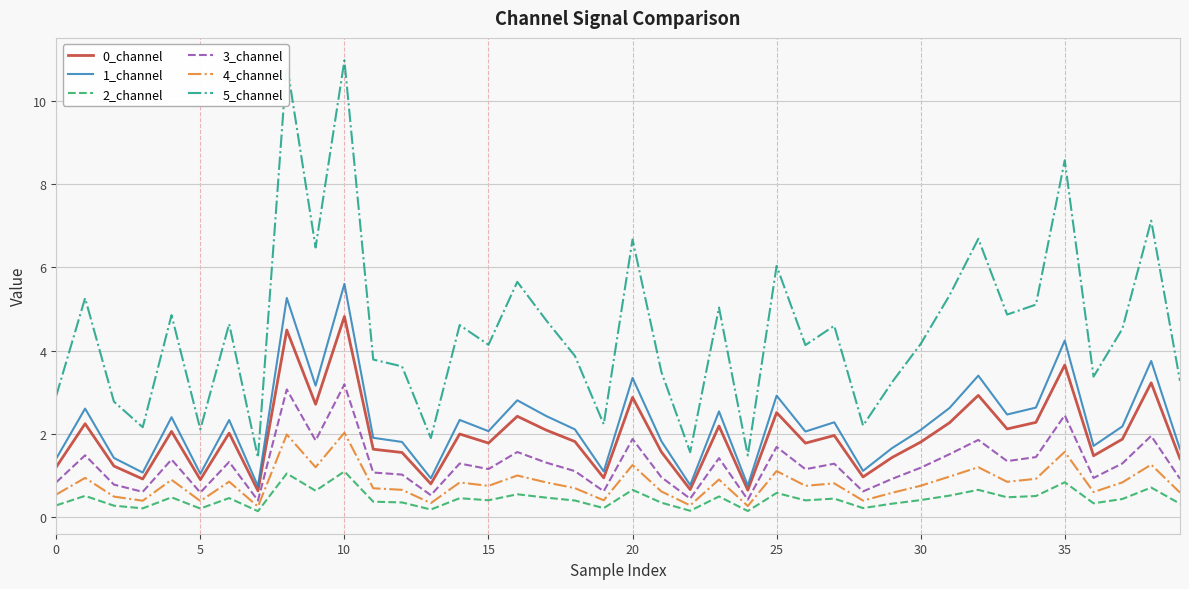

True or false: 3_channel and 2_channel intersect in this chart.

False